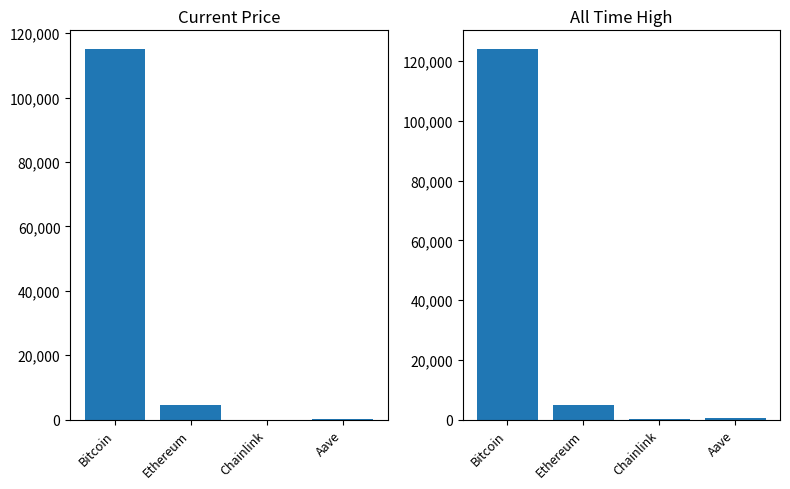

What is the value of the price bar at the 1st from the left?

115160.0